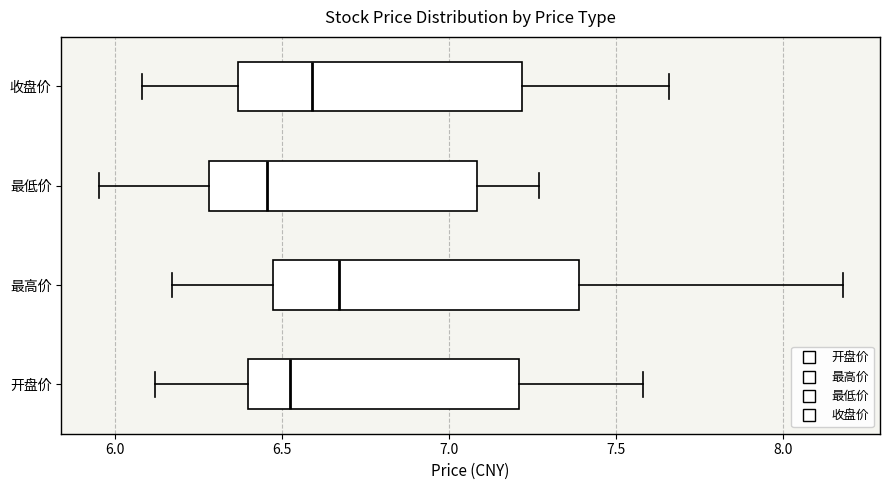

Reading bottom to top, transcribe this box plot: for each box, give where its median line is, the range the box spans, and where its two whiskers end, as read against the x-axis. The values are not printed on the chart, so give them approximately, as read against the axis.

开盘价: median 6.55, box 6.40 to 7.20, whiskers 6.10 to 7.60
最高价: median 6.65, box 6.45 to 7.40, whiskers 6.15 to 8.20
最低价: median 6.45, box 6.30 to 7.10, whiskers 5.95 to 7.25
收盘价: median 6.60, box 6.35 to 7.20, whiskers 6.10 to 7.65